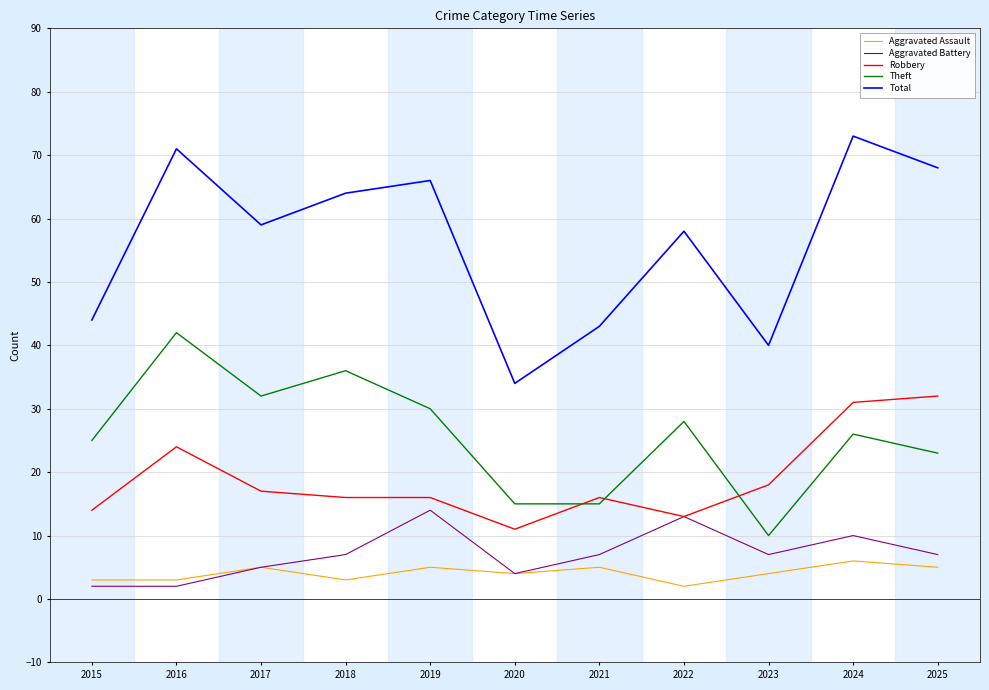

What value does the Aggravated Assault series have at 2024?

6